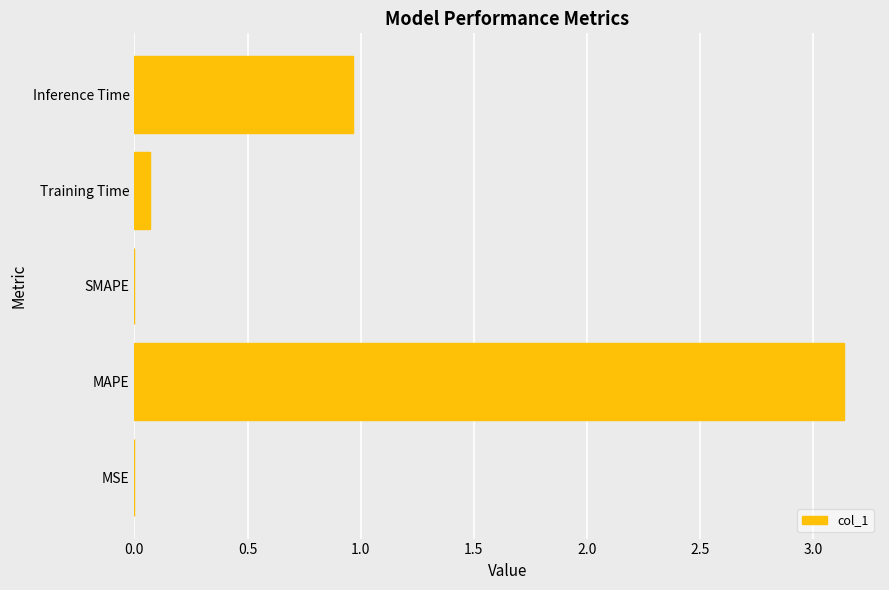

At which label is the value closest to 1?

Inference Time